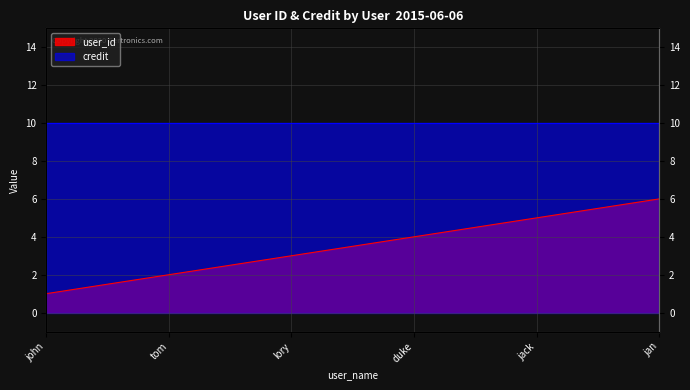

What is the label of the 6th point from the right?

john